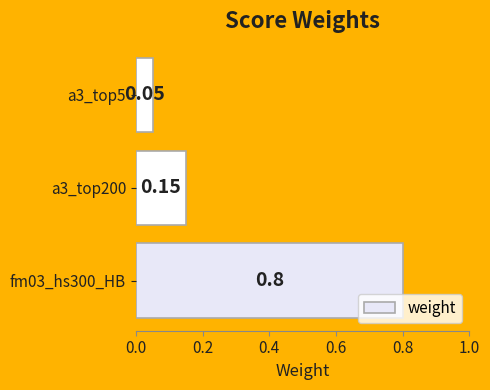

What is the average value?

0.3